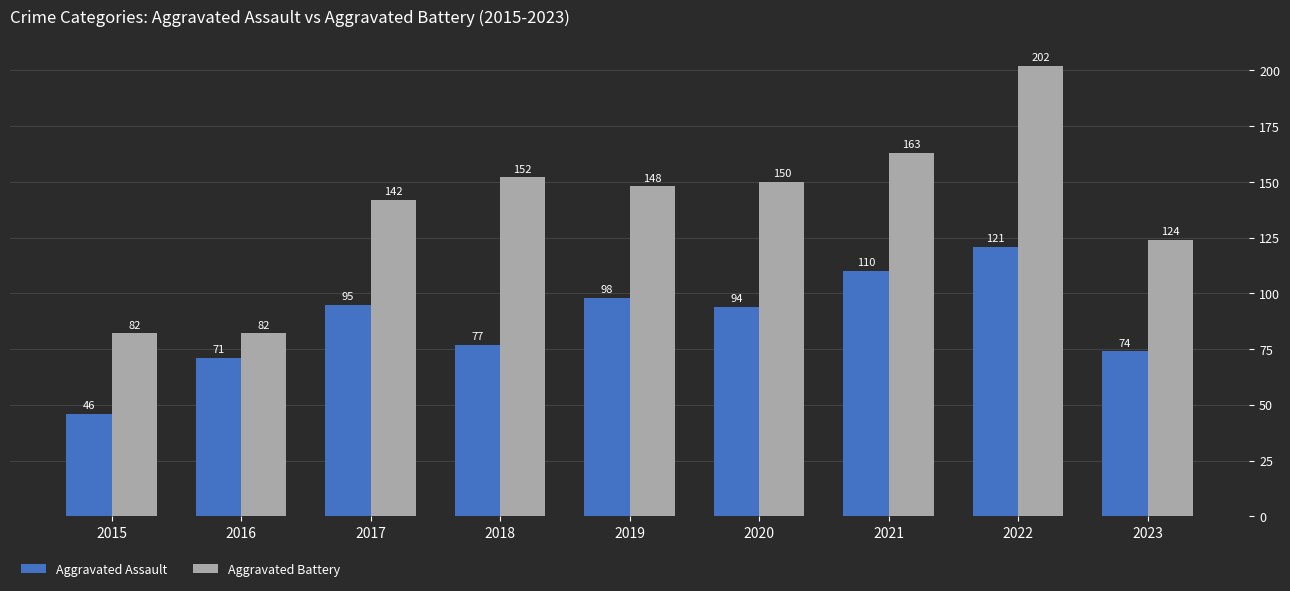

The Aggravated Assault series shows 46 at 2018. True or false?

False